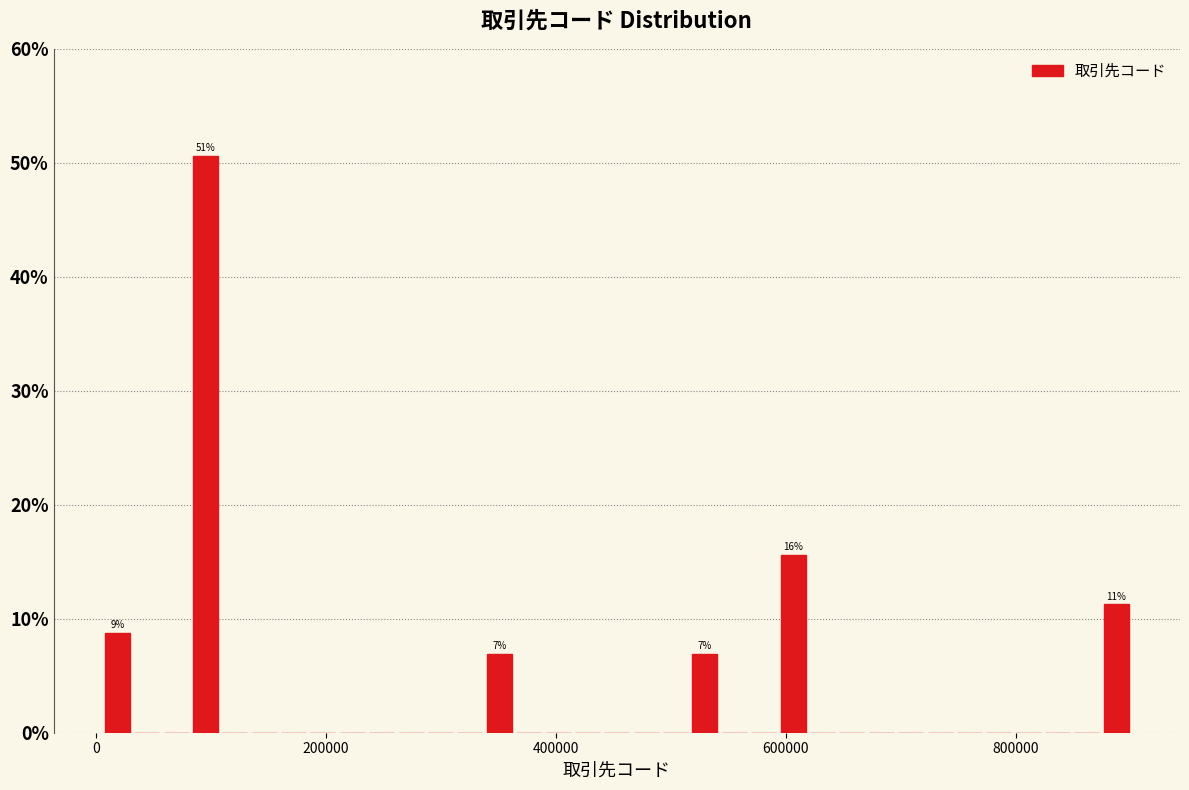

Read against the x-axis, roughly where is the centre of the tallest bar?

100000